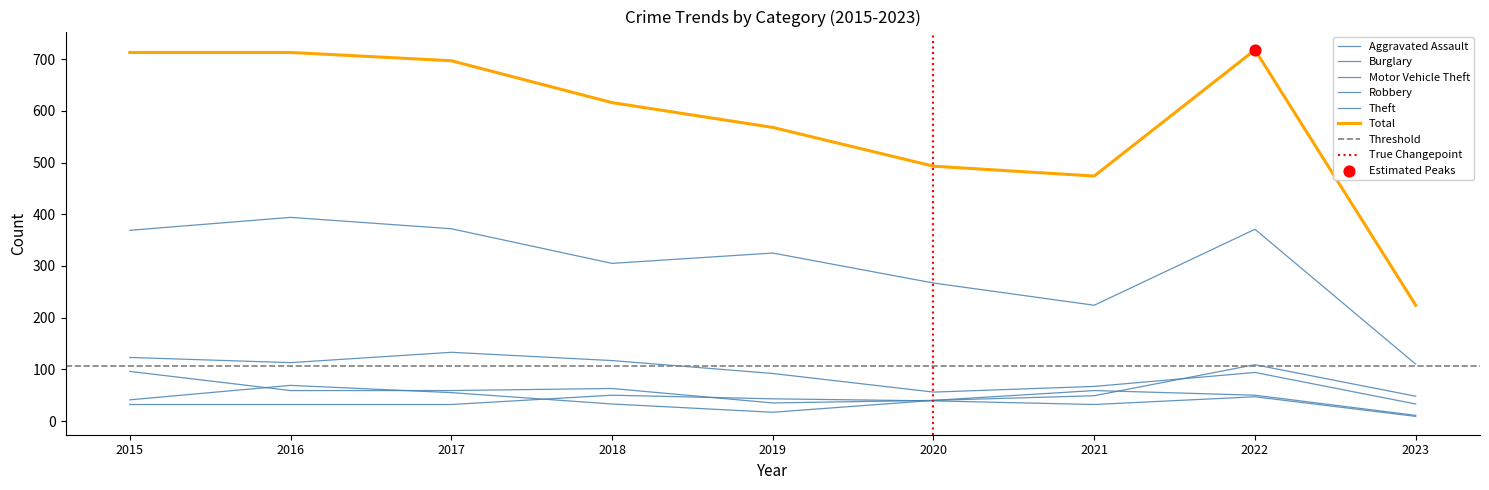

At how many categories does at least one series exceed 665?

4